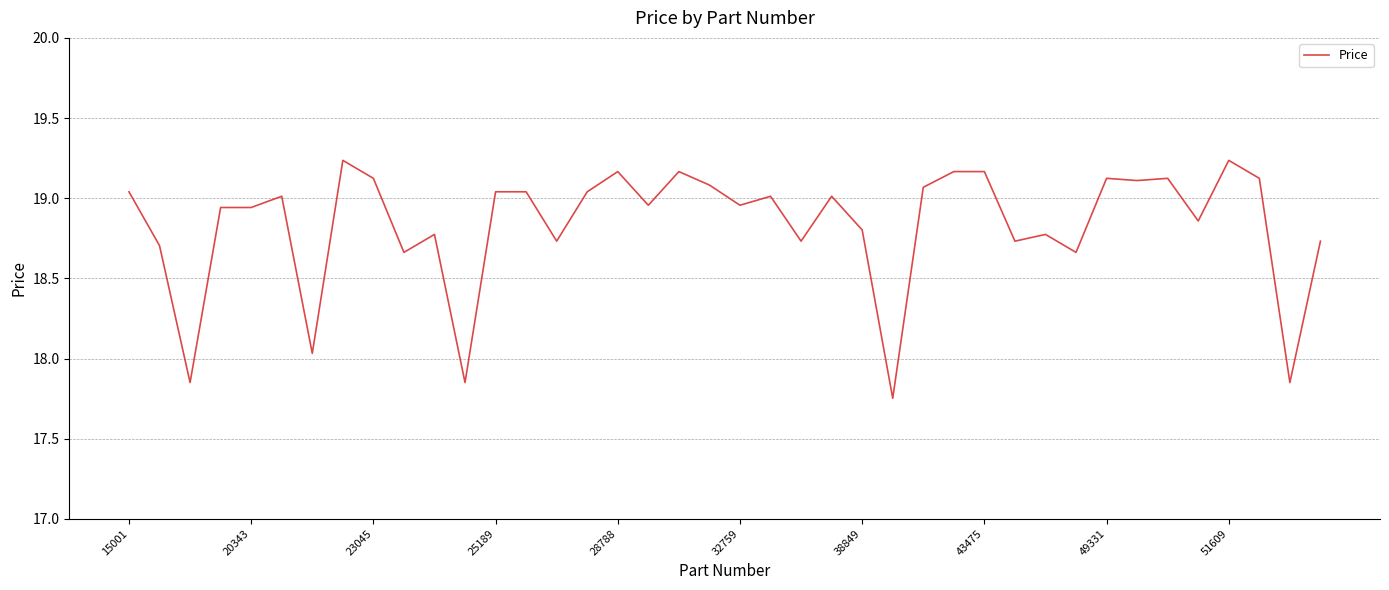

What is the difference between the maximum and minimum values?

1.5